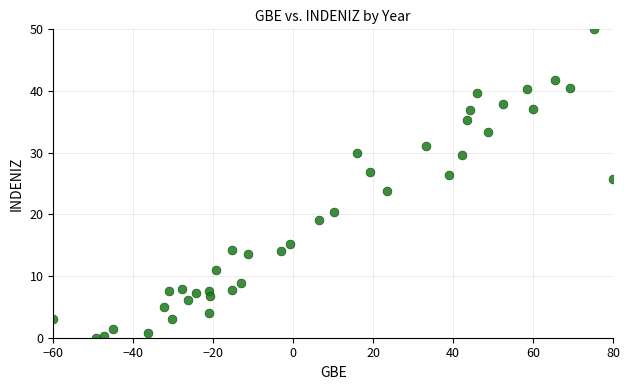

What is the range of X values (max minus min)?

140.0